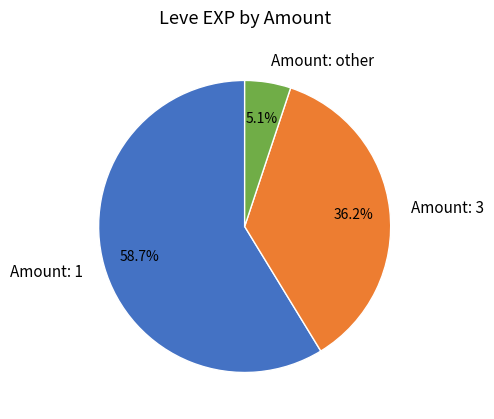

Which category has the smallest portion of the pie?

Amount: other